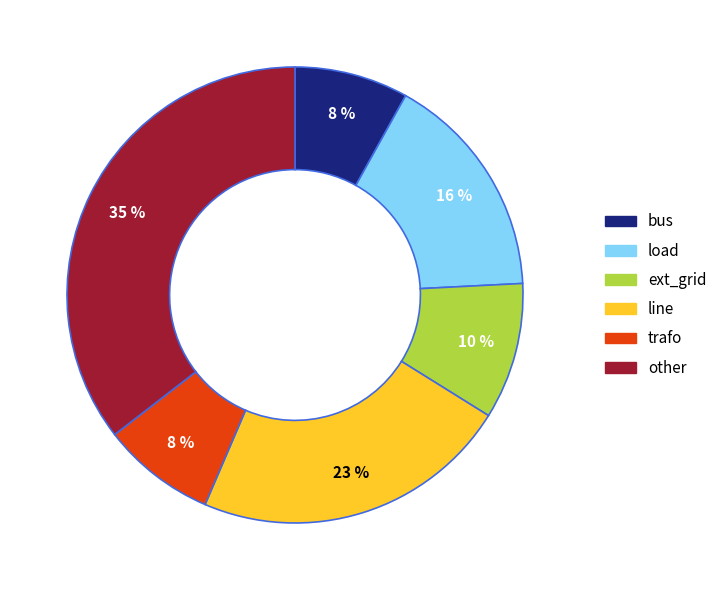

To the nearest percent, what portion does other represent?

35%